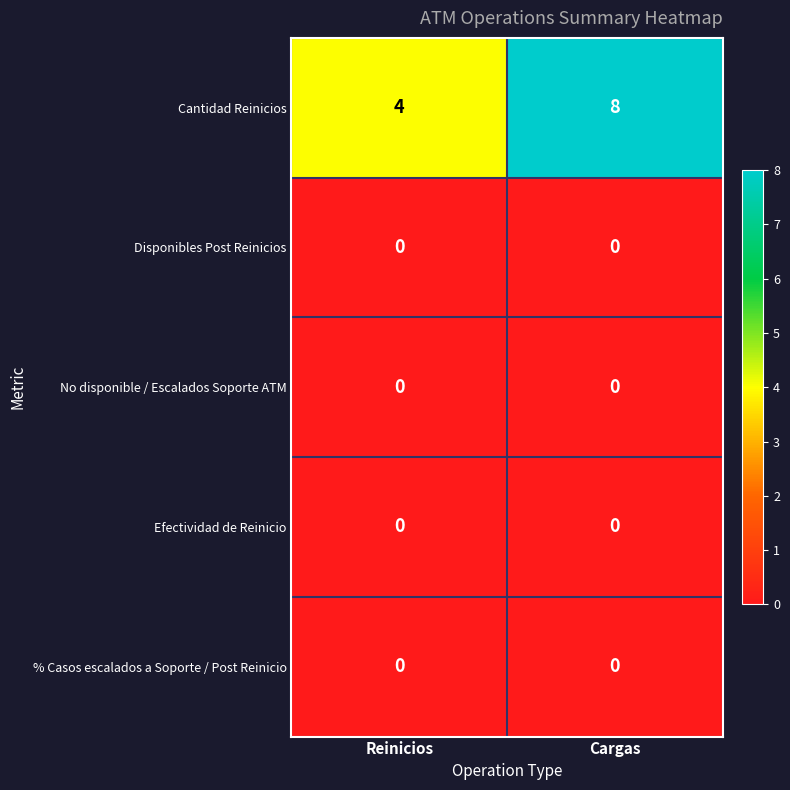

What is the total value across all series at Reinicios?

4